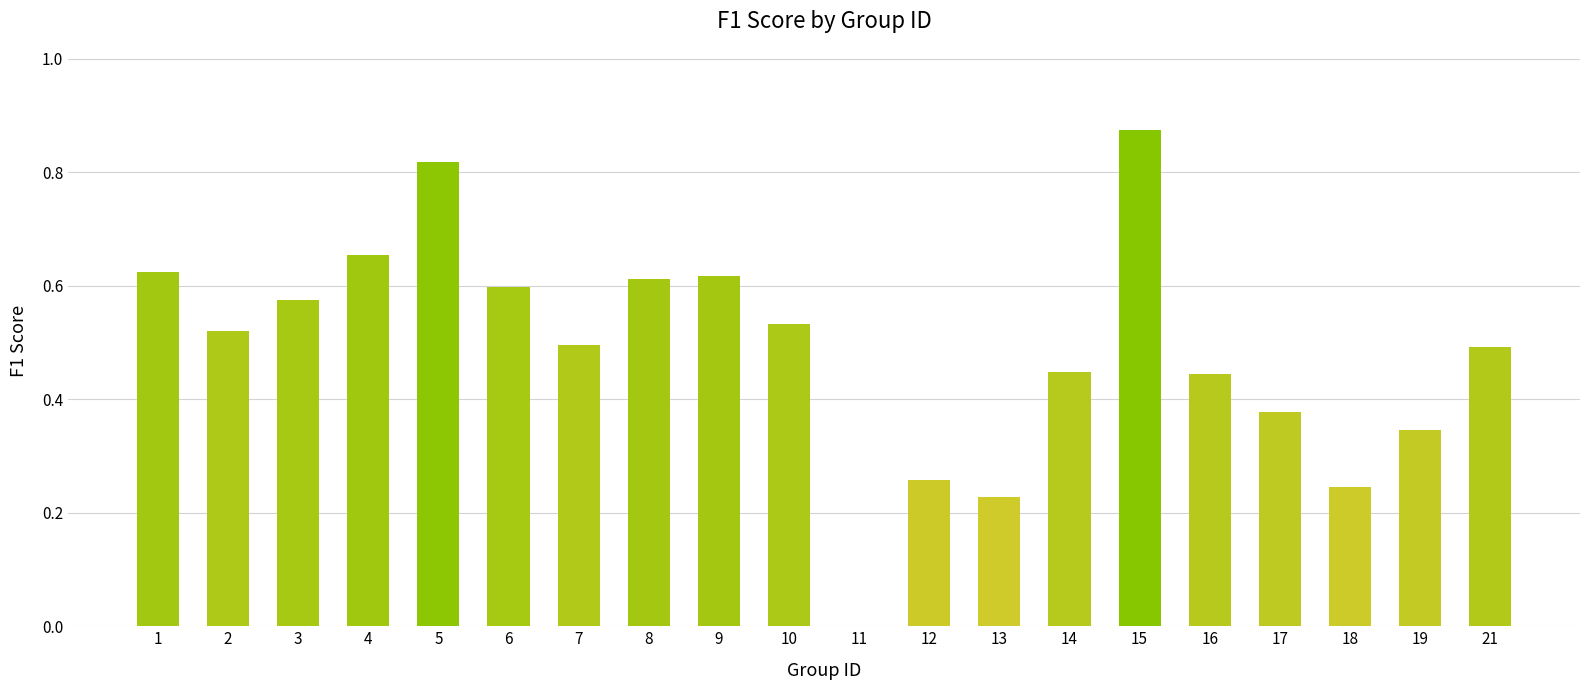

What is the sum of all values?

9.8